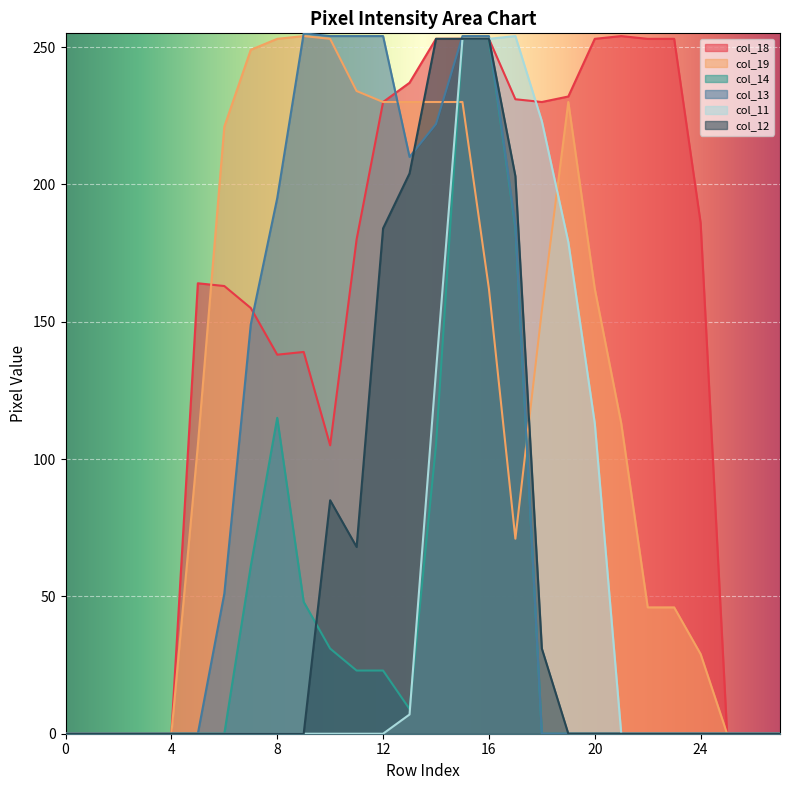

Which label corresponds to the largest value in the chart?

9